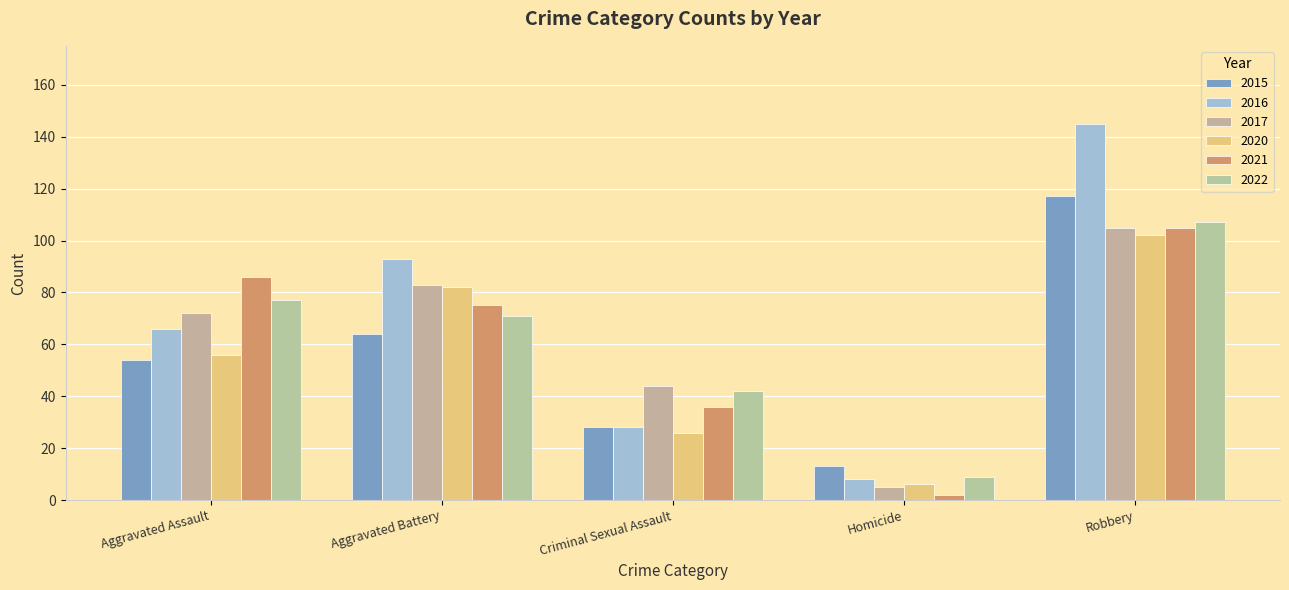

At how many categories does at least one series exceed 85?

3